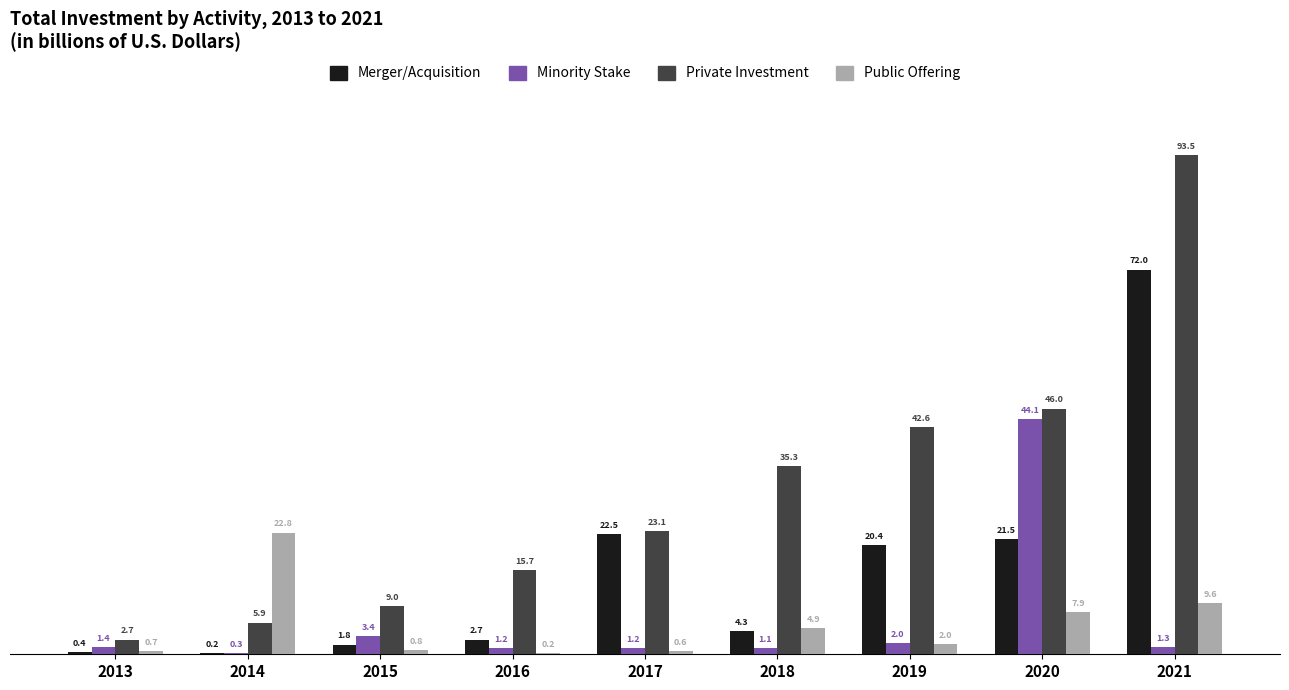

What is the sum of all Private Investment values?

273.8